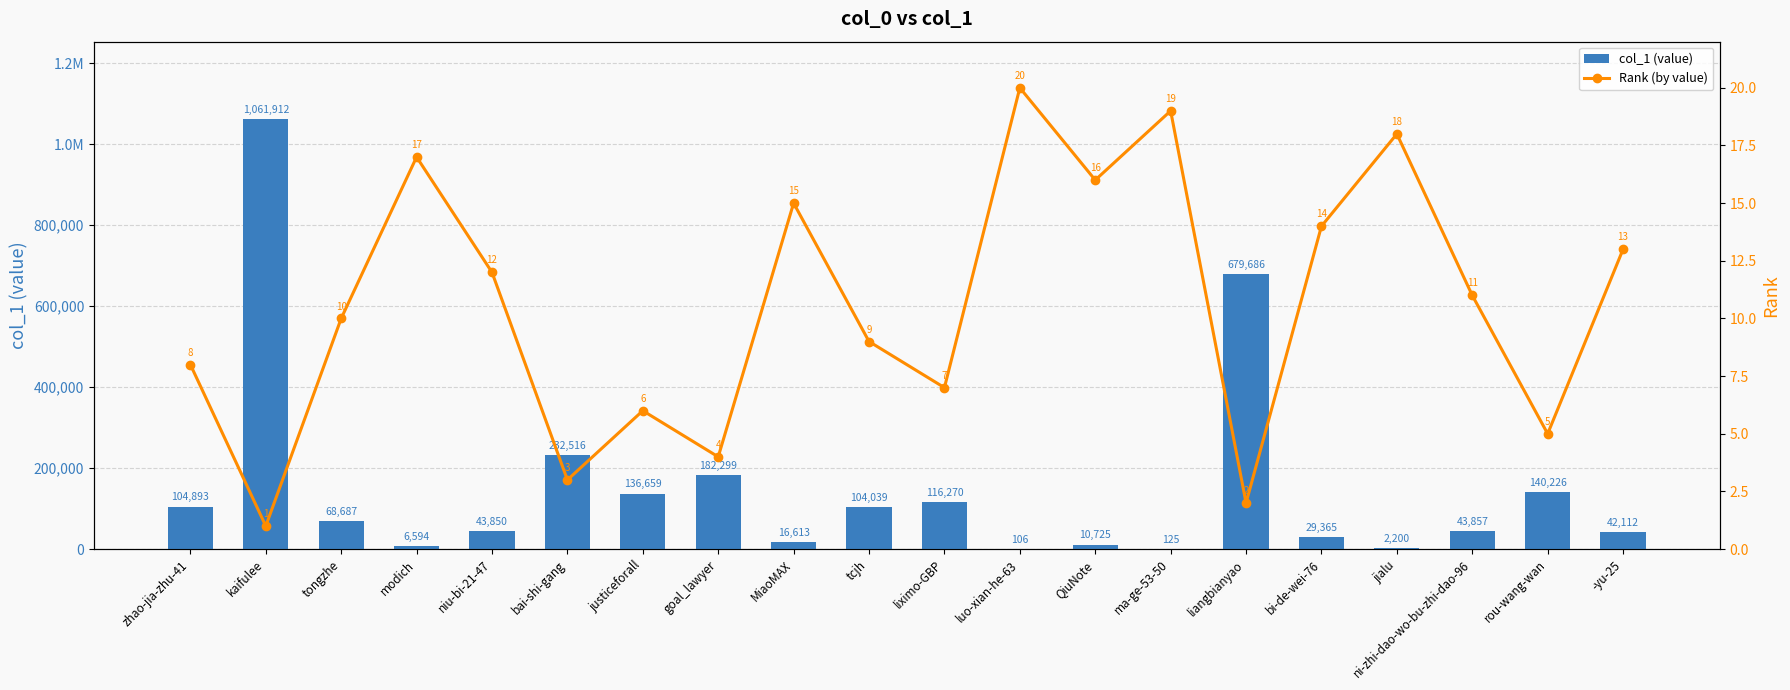

Reading left to right, what are all the values shown in this chart?

col_1 (value): zhao-jia-zhu-41=104893	kaifulee=1061912	tongzhe=68687	modich=6594	niu-bi-21-47=43850	bai-shi-gang=232516	justiceforall=136659	goal_lawyer=182299	MiaoMAX=16613	tcjh=104039	liximo-GBP=116270	luo-xian-he-63=106	QiuNote=10725	ma-ge-53-50=125	liangbianyao=679686	bi-de-wei-76=29365	jialu=2200	ni-zhi-dao-wo-bu-zhi-dao-96=43857	rou-wang-wan=140226	-yu-25=42112
Rank (by value): zhao-jia-zhu-41=8	kaifulee=1	tongzhe=10	modich=17	niu-bi-21-47=12	bai-shi-gang=3	justiceforall=6	goal_lawyer=4	MiaoMAX=15	tcjh=9	liximo-GBP=7	luo-xian-he-63=20	QiuNote=16	ma-ge-53-50=19	liangbianyao=2	bi-de-wei-76=14	jialu=18	ni-zhi-dao-wo-bu-zhi-dao-96=11	rou-wang-wan=5	-yu-25=13